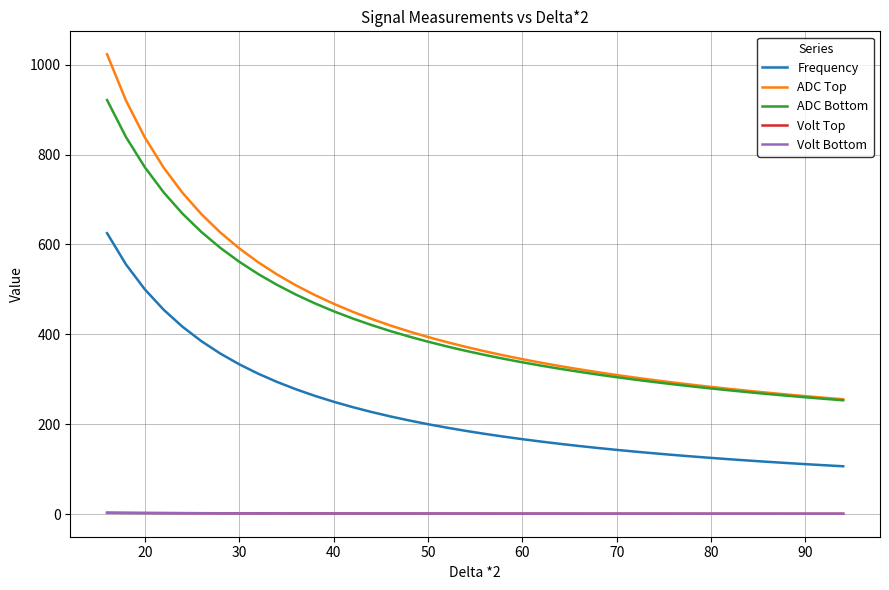

How many values in the Frequency series are below 185?

20